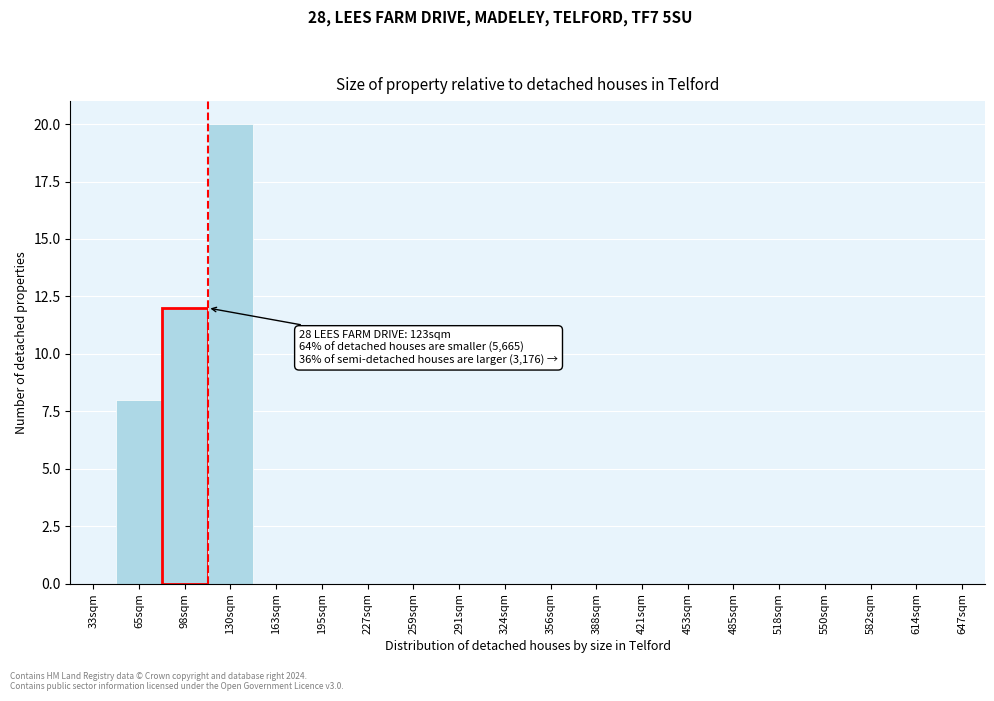

Reading right to left, what are all the values shown in this chart?

647sqm=0	614sqm=0	582sqm=0	550sqm=0	518sqm=0	485sqm=0	453sqm=0	421sqm=0	388sqm=0	356sqm=0	324sqm=0	291sqm=0	259sqm=0	227sqm=0	195sqm=0	163sqm=0	130sqm=20	98sqm=12	65sqm=8	33sqm=0